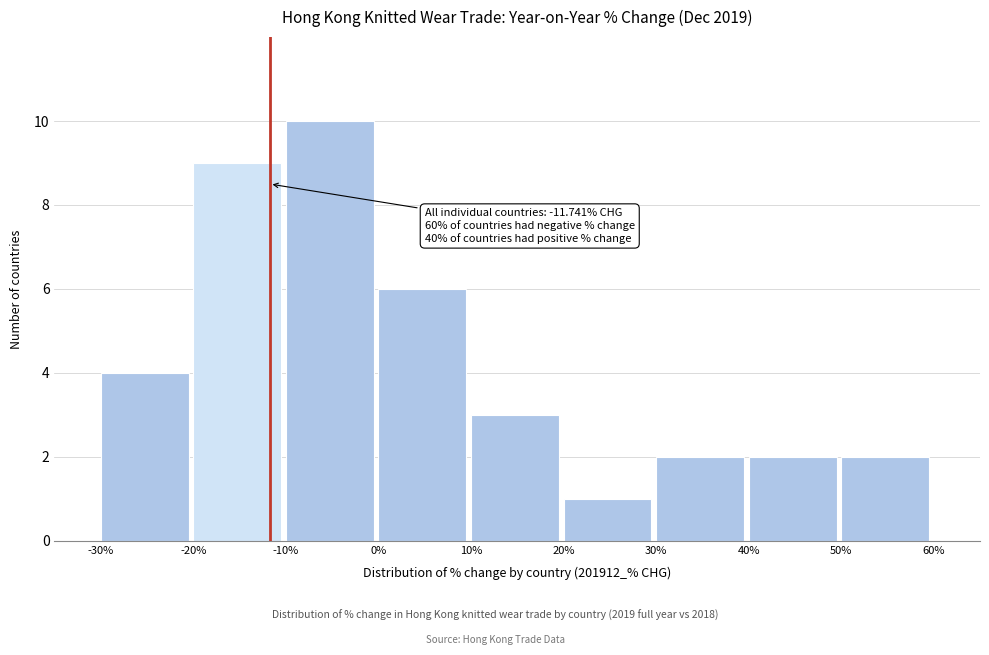

Which range on the x-axis has the tallest bar?

-10% to 0%